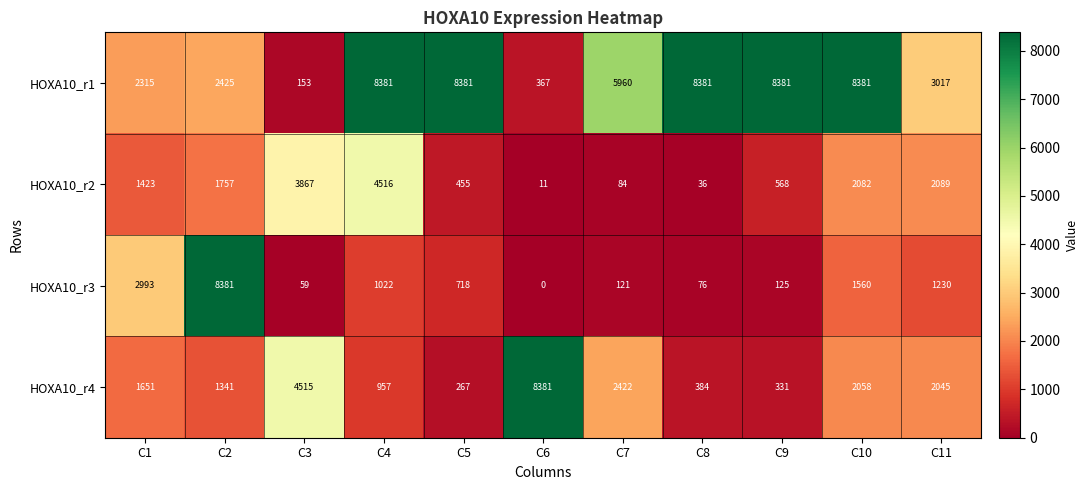

At C1, list the series in order from smallest to largest.

HOXA10_r2, HOXA10_r4, HOXA10_r1, HOXA10_r3